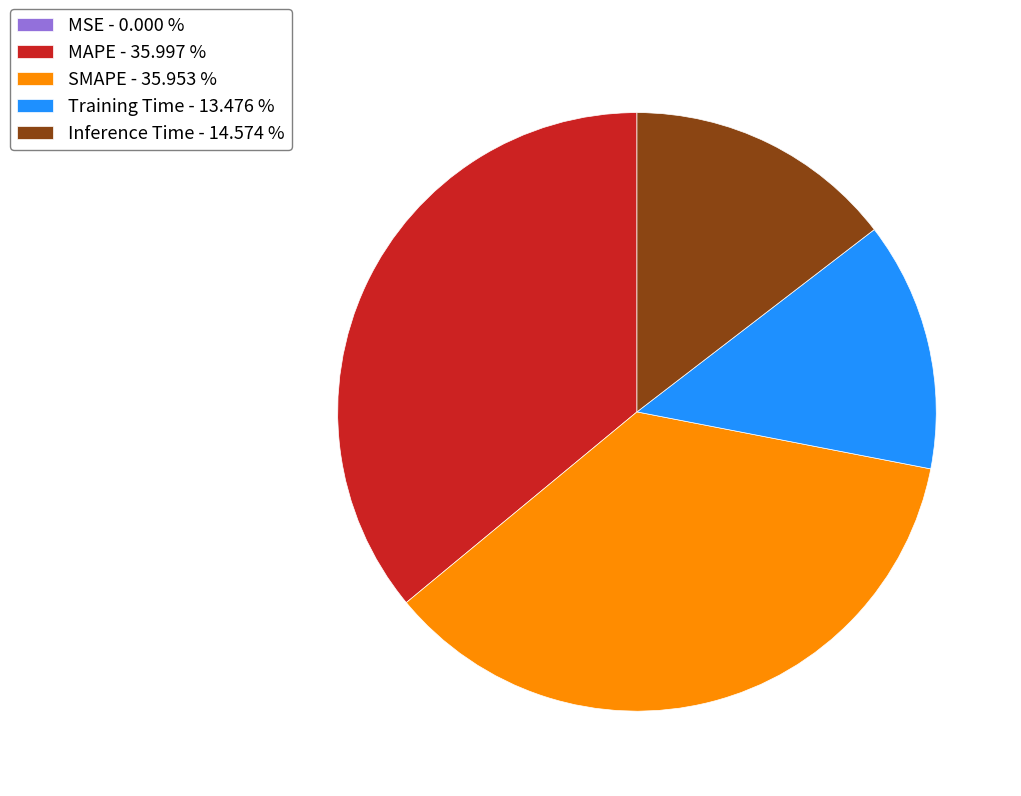

Does MAPE - 35.997 % represent more than half of the total?

No